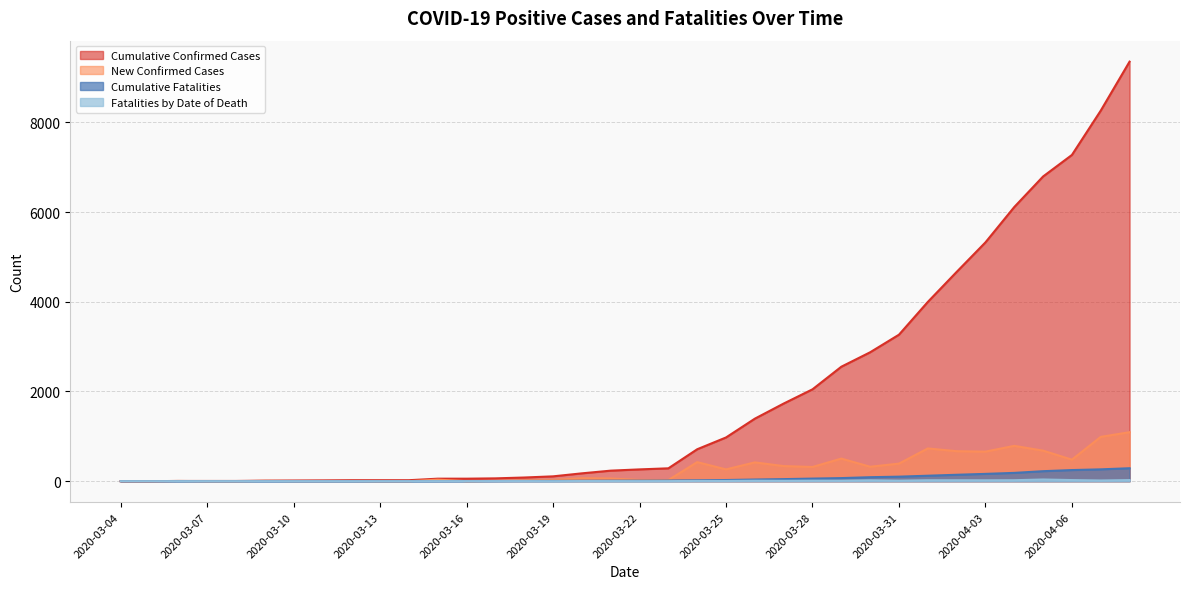

Reading left to right, extract all data points from this chart.

Cumulative Confirmed Cases: 2020-03-04=0	2020-03-05=0	2020-03-06=5	2020-03-07=5	2020-03-08=5	2020-03-09=12	2020-03-10=15	2020-03-11=18	2020-03-12=22	2020-03-13=22	2020-03-14=22	2020-03-15=56	2020-03-16=56	2020-03-17=63	2020-03-18=82	2020-03-19=108	2020-03-20=175	2020-03-21=235	2020-03-22=263	2020-03-23=287	2020-03-24=712	2020-03-25=975	2020-03-26=1394	2020-03-27=1731	2020-03-28=2048	2020-03-29=2552	2020-03-30=2874	2020-03-31=3266	2020-04-01=3996	2020-04-02=4665	2020-04-03=5324	2020-04-04=6112	2020-04-05=6793	2020-04-06=7273	2020-04-07=8261	2020-04-08=9353
New Confirmed Cases: 2020-03-04=0	2020-03-05=0	2020-03-06=5	2020-03-07=0	2020-03-08=0	2020-03-09=7	2020-03-10=3	2020-03-11=3	2020-03-12=4	2020-03-13=0	2020-03-14=0	2020-03-15=34	2020-03-16=0	2020-03-17=7	2020-03-18=19	2020-03-19=26	2020-03-20=67	2020-03-21=60	2020-03-22=29	2020-03-23=25	2020-03-24=425	2020-03-25=263	2020-03-26=419	2020-03-27=337	2020-03-28=317	2020-03-29=504	2020-03-30=322	2020-03-31=392	2020-04-01=730	2020-04-02=669	2020-04-03=659	2020-04-04=788	2020-04-05=681	2020-04-06=480	2020-04-07=988	2020-04-08=1092
Cumulative Fatalities: 2020-03-04=0	2020-03-05=0	2020-03-06=0	2020-03-07=0	2020-03-08=0	2020-03-09=0	2020-03-10=0	2020-03-11=0	2020-03-12=0	2020-03-13=0	2020-03-14=0	2020-03-15=1	2020-03-16=2	2020-03-17=4	2020-03-18=6	2020-03-19=6	2020-03-20=9	2020-03-21=11	2020-03-22=12	2020-03-23=14	2020-03-24=20	2020-03-25=26	2020-03-26=37	2020-03-27=46	2020-03-28=58	2020-03-29=69	2020-03-30=89	2020-03-31=101	2020-04-01=122	2020-04-02=143	2020-04-03=163	2020-04-04=185	2020-04-05=223	2020-04-06=248	2020-04-07=264	2020-04-08=289
Fatalities by Date of Death: 2020-03-04=0	2020-03-05=0	2020-03-06=0	2020-03-07=0	2020-03-08=0	2020-03-09=0	2020-03-10=0	2020-03-11=0	2020-03-12=0	2020-03-13=0	2020-03-14=0	2020-03-15=1	2020-03-16=1	2020-03-17=2	2020-03-18=2	2020-03-19=0	2020-03-20=3	2020-03-21=2	2020-03-22=1	2020-03-23=2	2020-03-24=6	2020-03-25=6	2020-03-26=11	2020-03-27=9	2020-03-28=12	2020-03-29=11	2020-03-30=20	2020-03-31=12	2020-04-01=21	2020-04-02=21	2020-04-03=20	2020-04-04=22	2020-04-05=38	2020-04-06=25	2020-04-07=16	2020-04-08=25